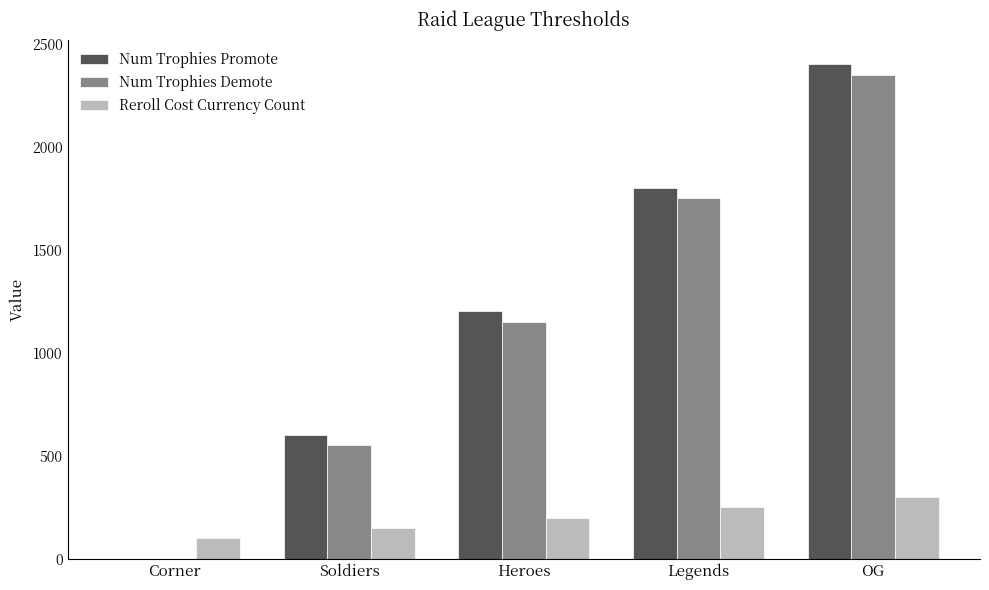

What is the sum of all Reroll Cost Currency Count values?

1000